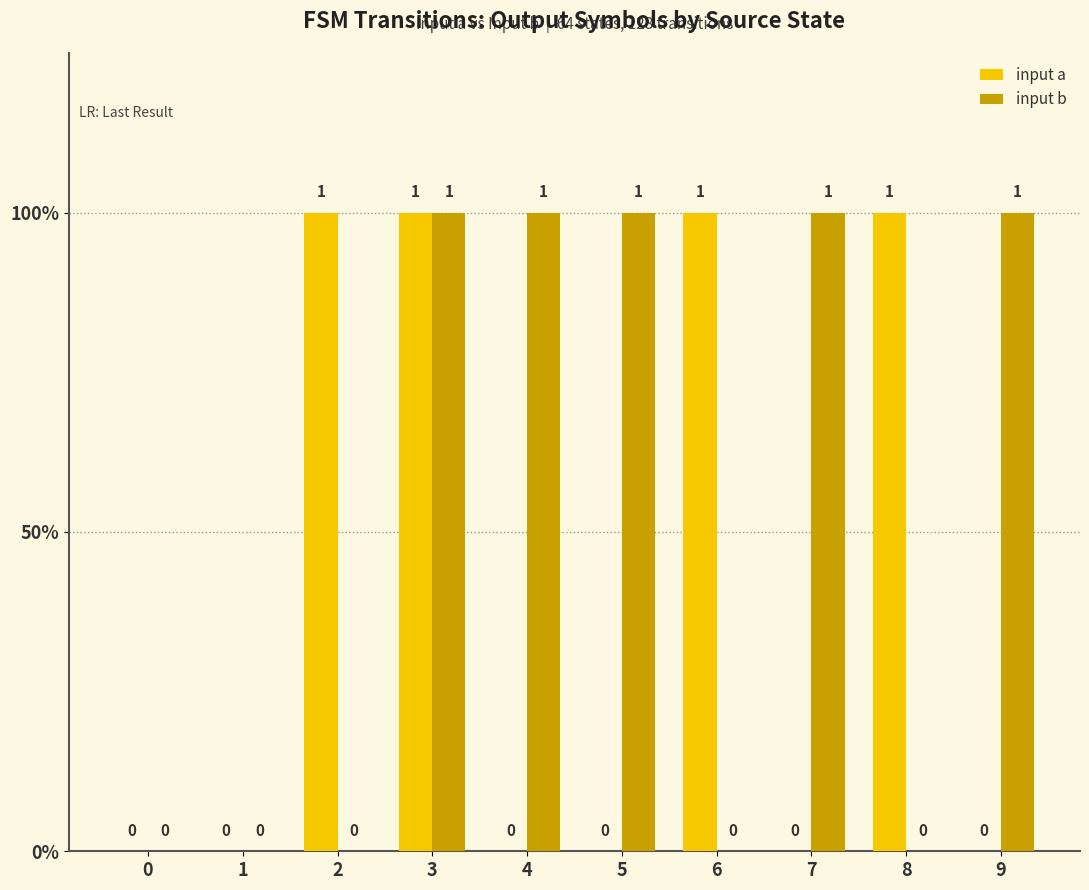

Which series has the largest total across all categories?

input b